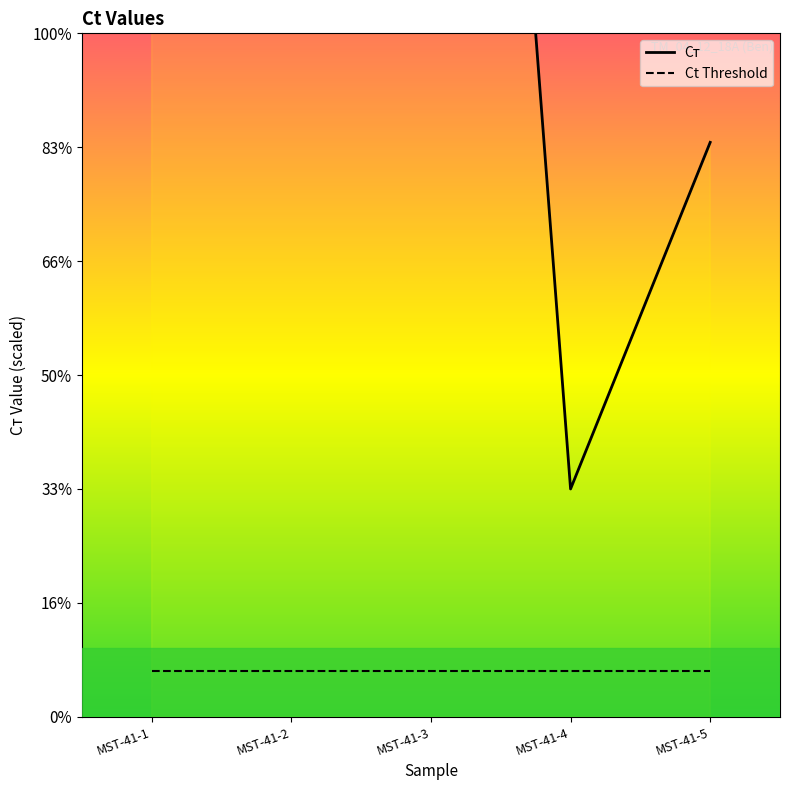

Which has a higher value, MST-41-1 or MST-41-3?

MST-41-3